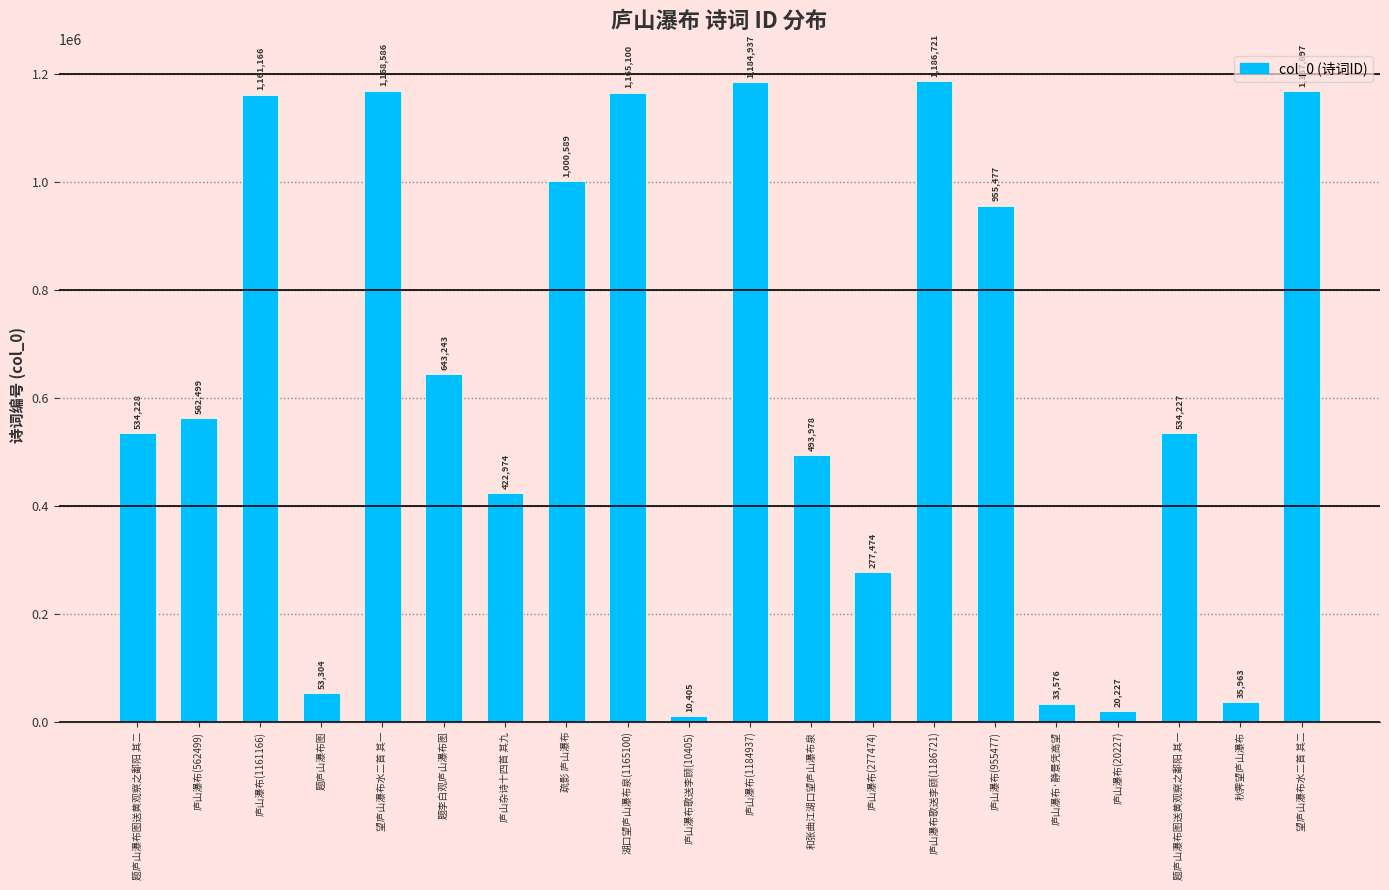

List the labels in order of value, largest first.

庐山瀑布歌送李顾(1186721), 庐山瀑布(1184937), 望庐山瀑布水二首 其一, 望庐山瀑布水二首 其二, 湖口望庐山瀑布泉(1165100), 庐山瀑布(1161166), 疏影 庐山瀑布, 庐山瀑布(955477), 题李白观庐山瀑布图, 庐山瀑布(562499), 题庐山瀑布图送黄观察之鄱阳 其二, 题庐山瀑布图送黄观察之鄱阳 其一, 和张曲江湖口望庐山瀑布泉, 庐山杂诗十四首 其九, 庐山瀑布(277474), 题庐山瀑布图, 秋霁望庐山瀑布, 庐山瀑布·静景凭高望, 庐山瀑布(20227), 庐山瀑布歌送李顾(10405)